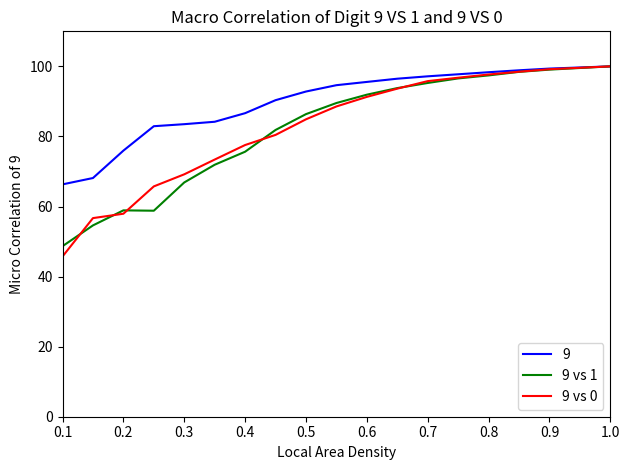

What is the sum of all 9 vs 0 values?

1473.0